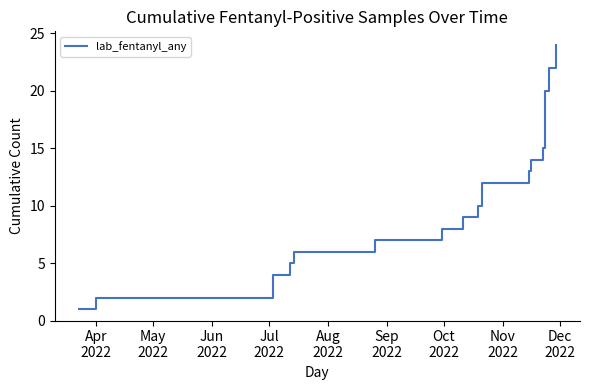

True or false: the data shows 33 at 26.

False